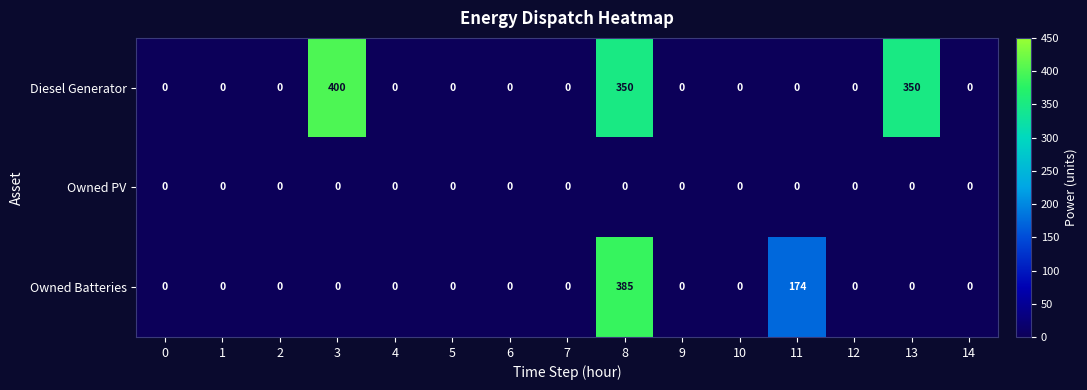

What is the greatest value displayed?

400